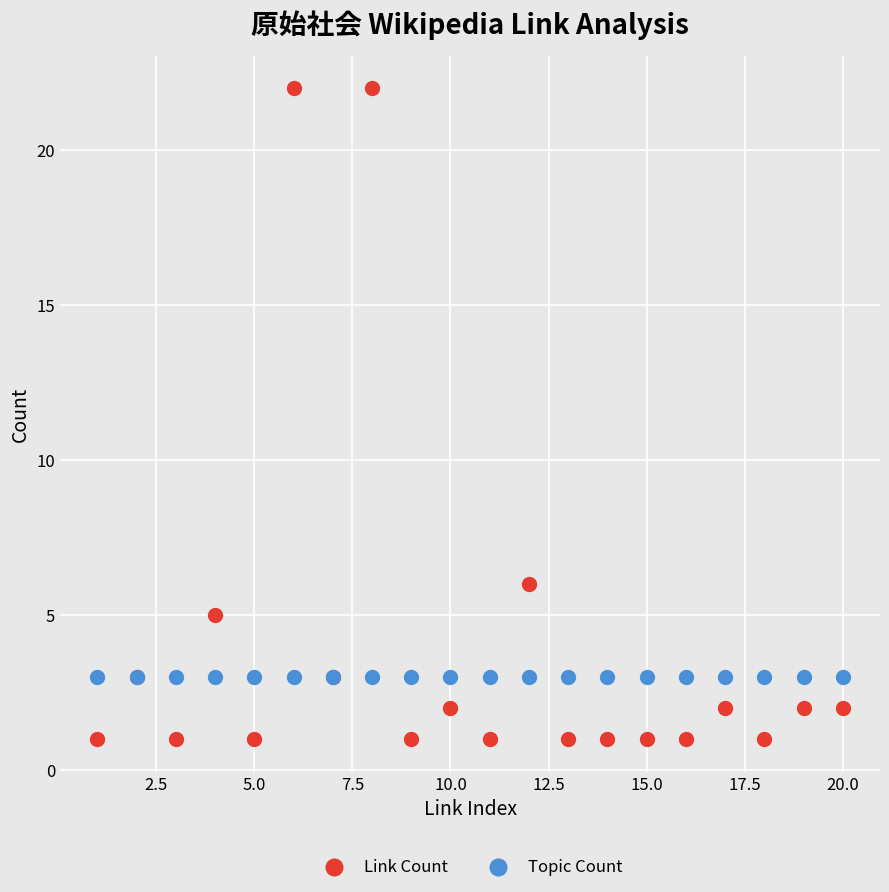

What are all the series names shown in the legend?

Link Count, Topic Count